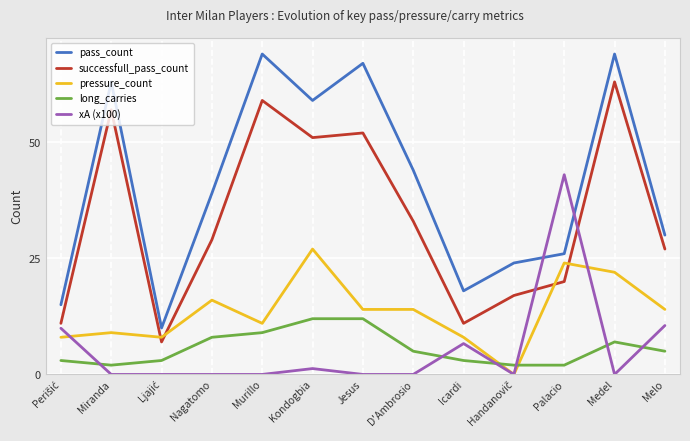

Rank the series by their maximum value, from lowest to highest.

long_carries, pressure_count, xA (x100), successfull_pass_count, pass_count